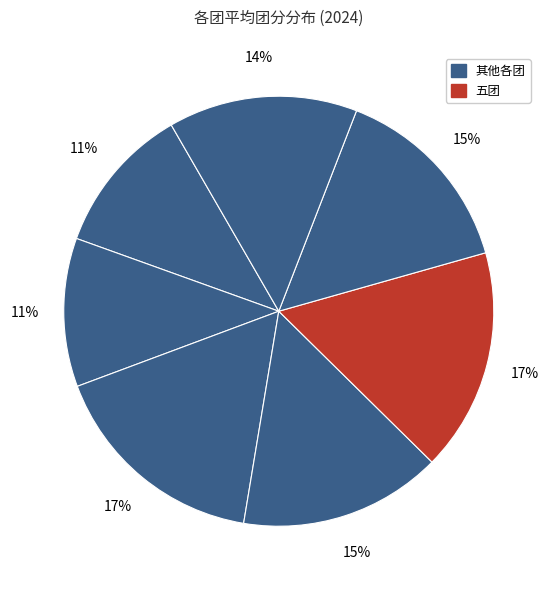

How many slices are in this pie chart?

7